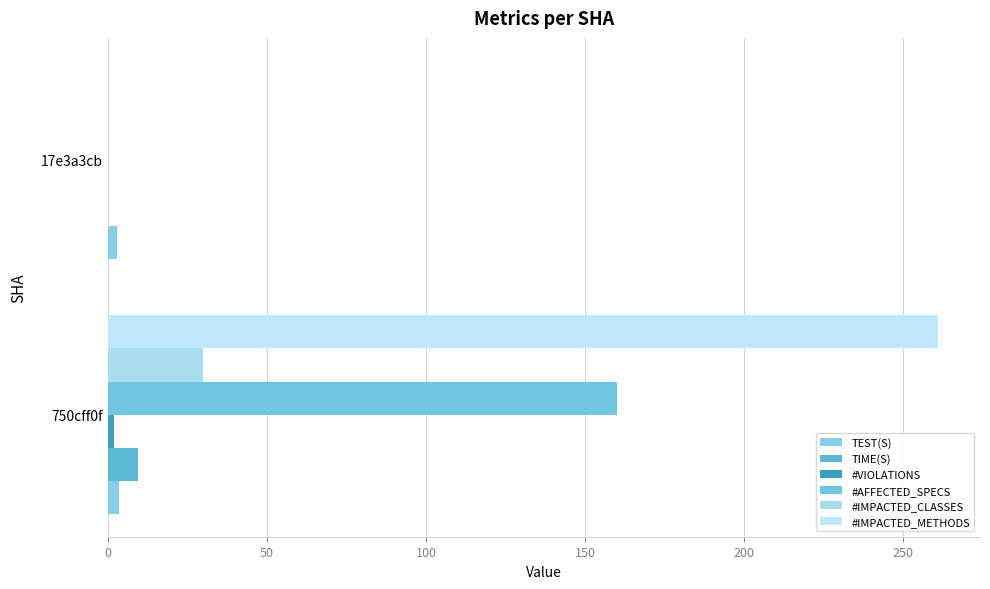

How many data points does each series have?

2